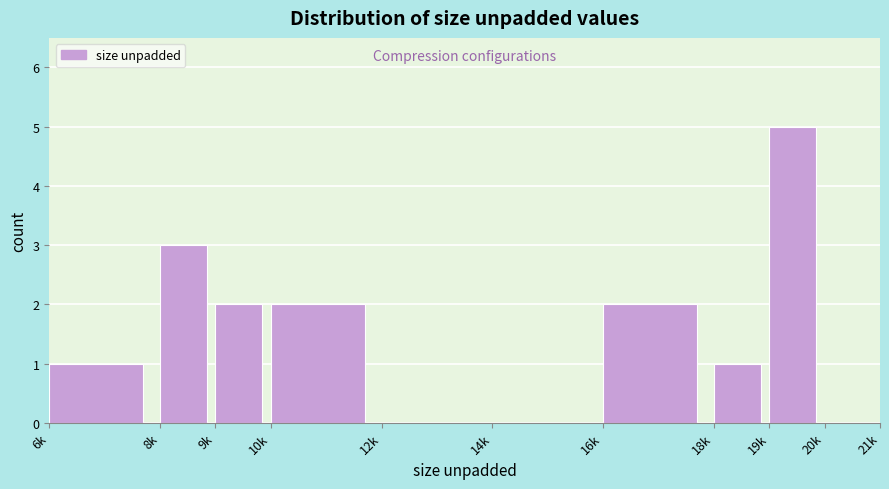

Reading right to left, extract all data points from this chart.

20k=0	19k=5	18k=1	16k=2	14k=0	12k=0	10k=2	9k=2	8k=3	6k=1